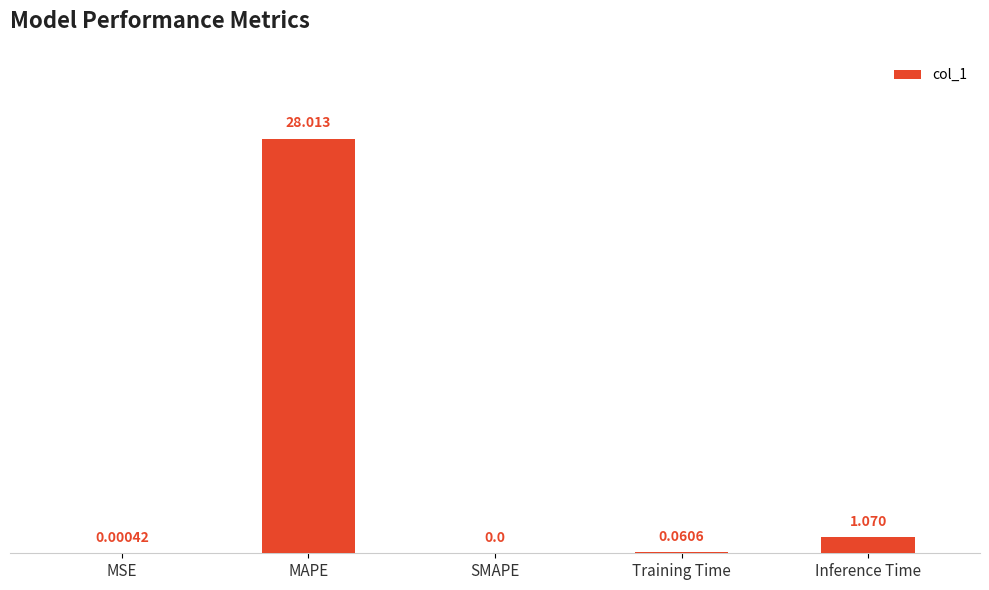

Where is the data nearest to the value 14?

Inference Time